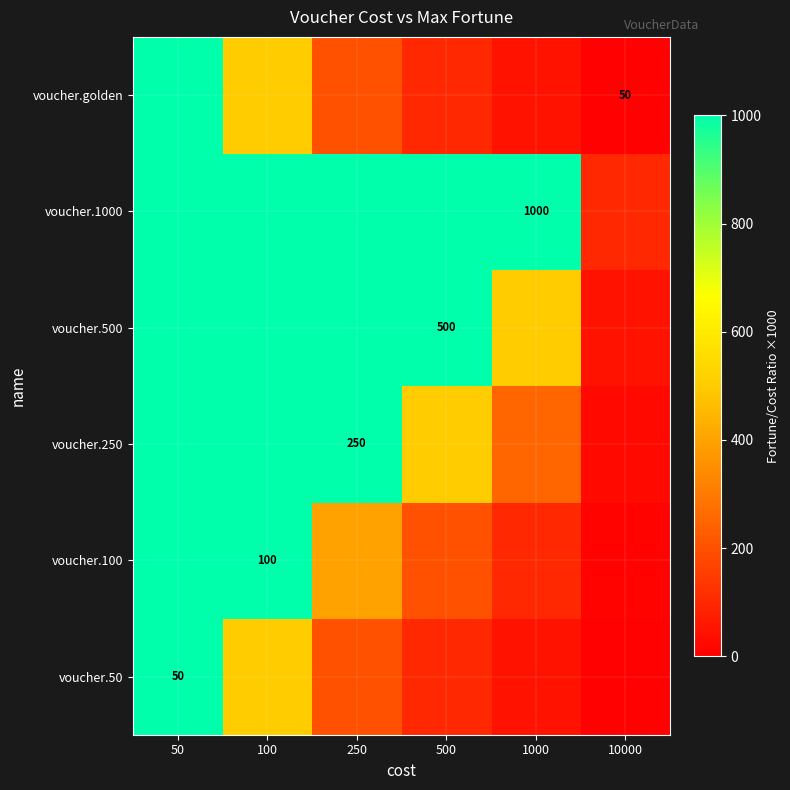

True or false: voucher.100 has a value of 37 at 100.

False